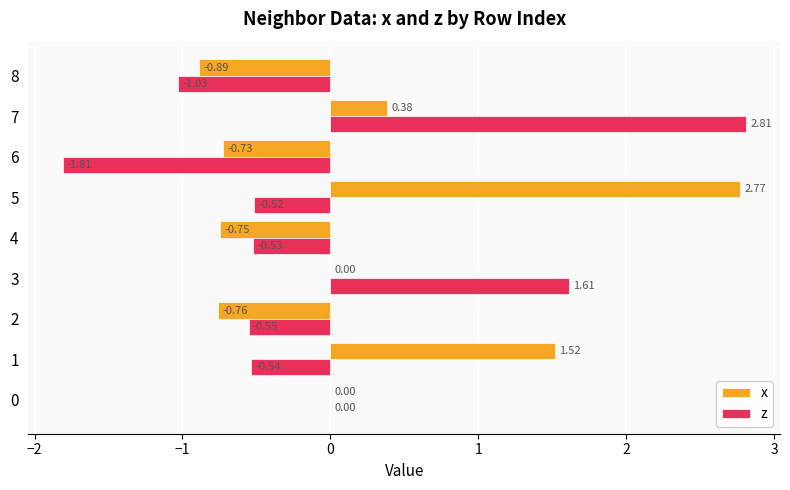

Between 5 and 7, which series saw the biggest shift?

z